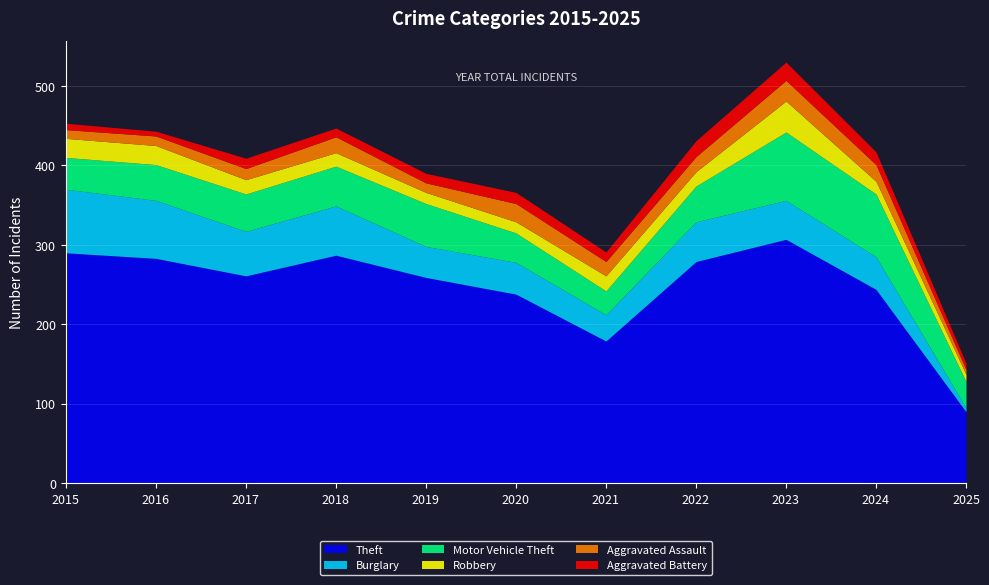

Reading right to left, what are all the values shown in this chart?

Theft: 2025=90	2024=244	2023=307	2022=279	2021=179	2020=238	2019=259	2018=287	2017=261	2016=283	2015=290
Burglary: 2025=5	2024=41	2023=49	2022=50	2021=33	2020=40	2019=39	2018=62	2017=56	2016=73	2015=80
Motor Vehicle Theft: 2025=33	2024=79	2023=86	2022=45	2021=30	2020=37	2019=54	2018=50	2017=47	2016=45	2015=40
Robbery: 2025=9	2024=16	2023=39	2022=18	2021=19	2020=14	2019=14	2018=17	2017=18	2016=24	2015=24
Aggravated Assault: 2025=6	2024=21	2023=26	2022=19	2021=18	2020=23	2019=12	2018=20	2017=14	2016=12	2015=11
Aggravated Battery: 2025=8	2024=16	2023=23	2022=20	2021=12	2020=14	2019=12	2018=11	2017=13	2016=6	2015=8